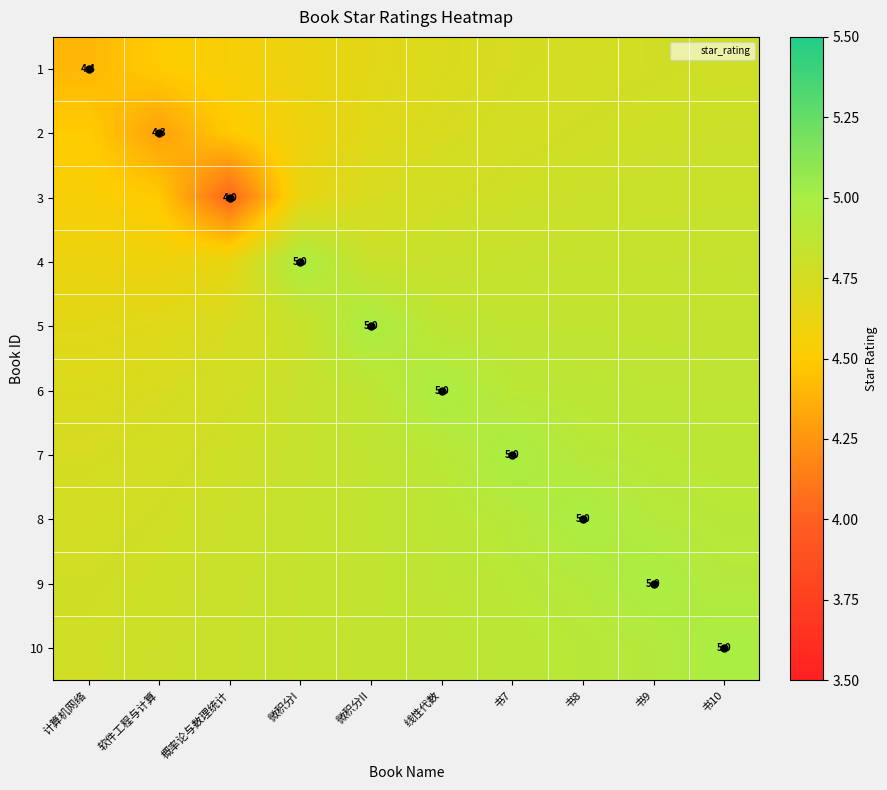

At which label does 5 reach its peak?

微积分II